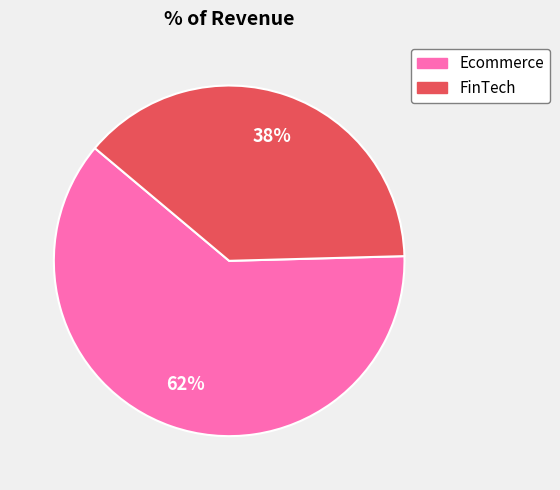

Which slice is the largest?

Ecommerce